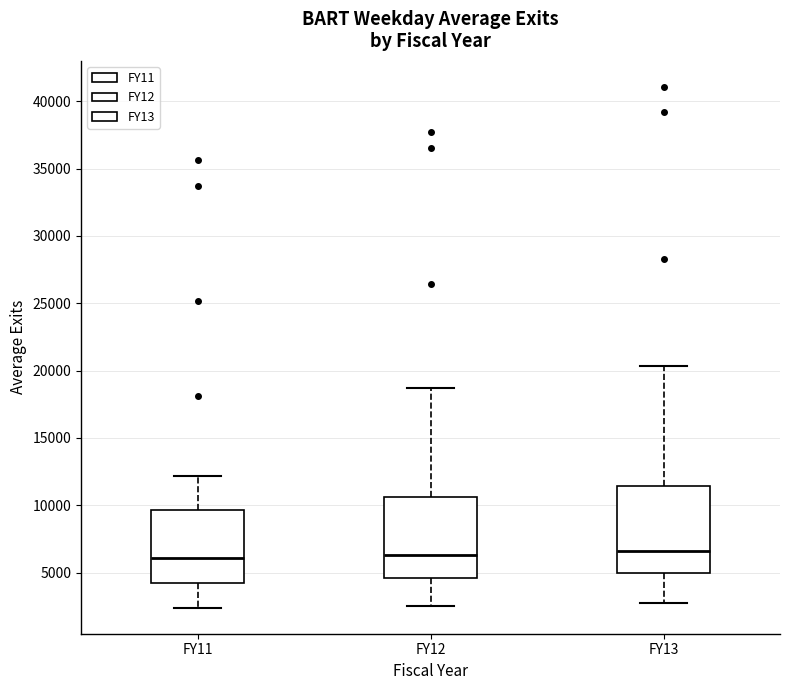

Reading left to right, read every box against the y-axis: the position of its median line, the range the box covers, and the ends of its whiskers. The values are not printed on the chart, so give them approximately, as read against the axis.

FY11: median 6000, box 4000 to 9500, whiskers 2500 to 12000
FY12: median 6500, box 4500 to 10500, whiskers 2500 to 18500
FY13: median 6500, box 5000 to 11500, whiskers 2500 to 20500